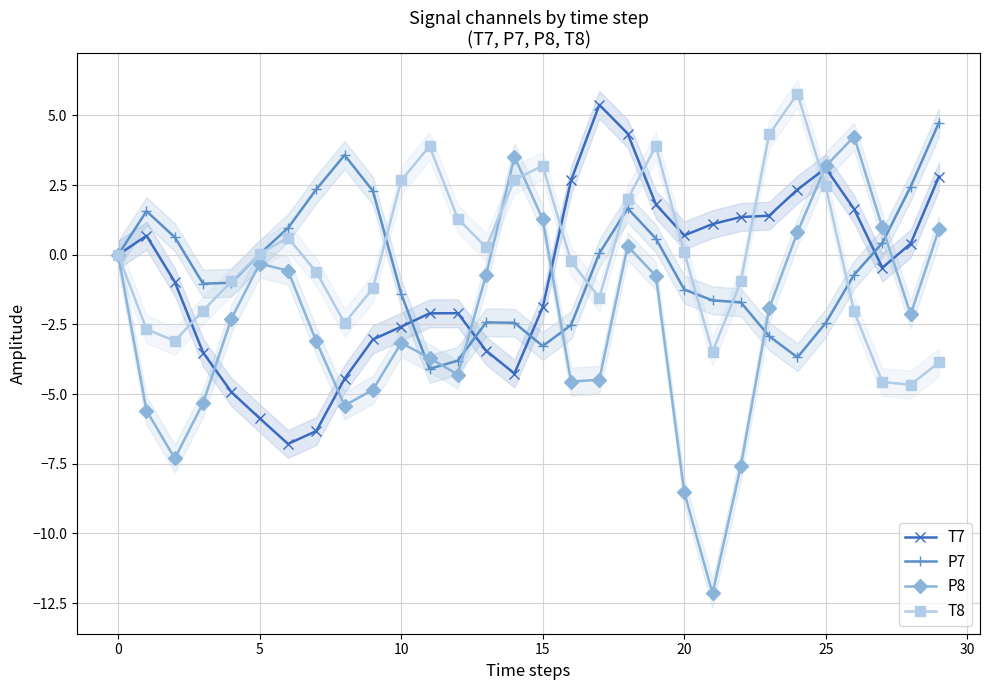

How many interior local valleys does the T7 series have?

4